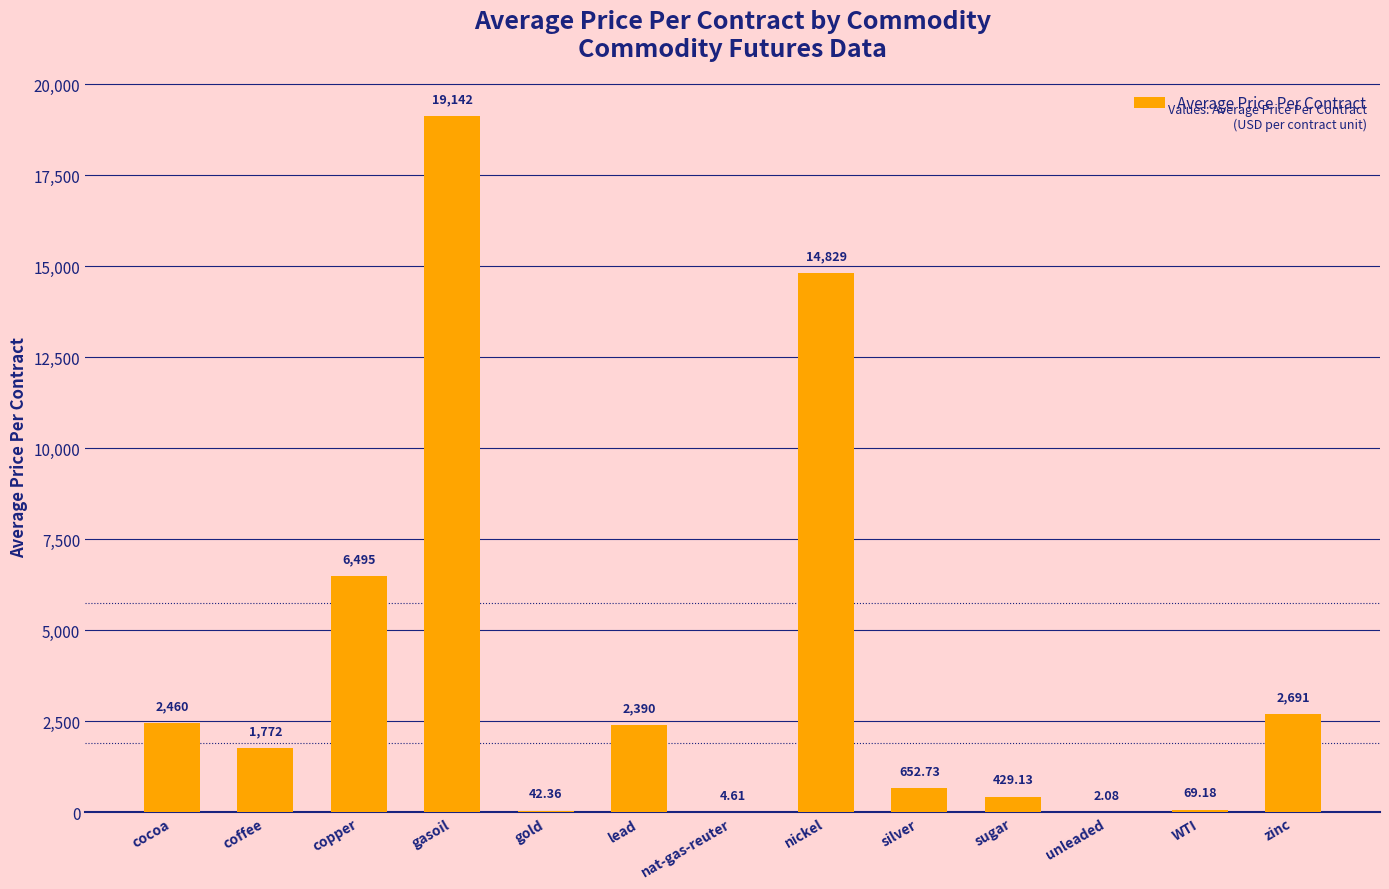

Count the number of values greater than 1771.

7